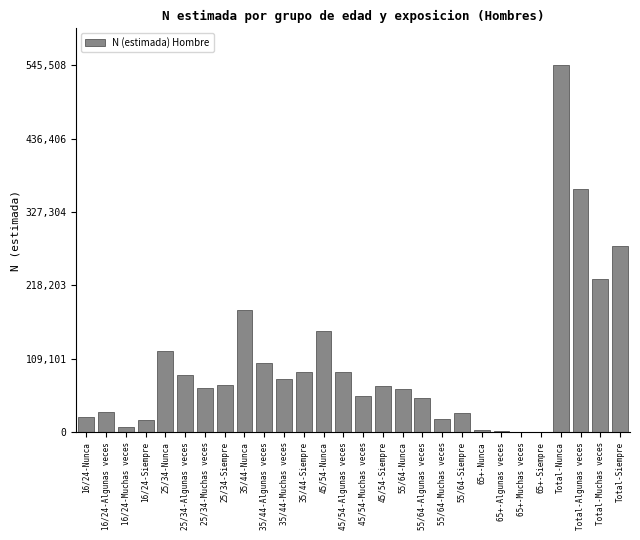

What is the change in value from 45/54-Algunas veces to 55/64-Algunas veces?

-37922